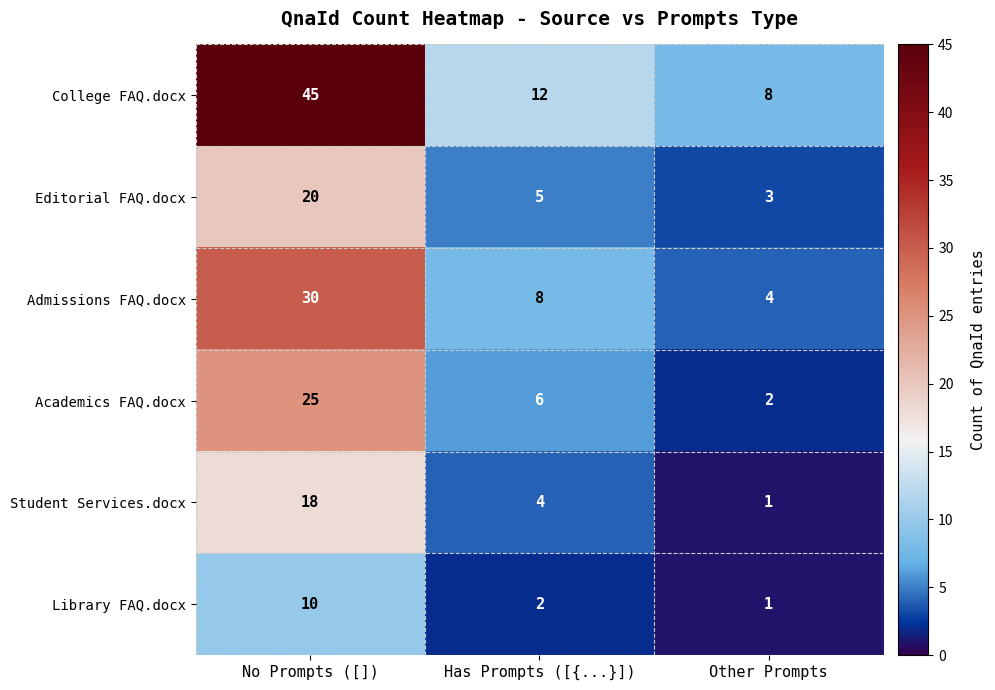

What is the difference between the highest and lowest values at Has Prompts ([{...}])?

10